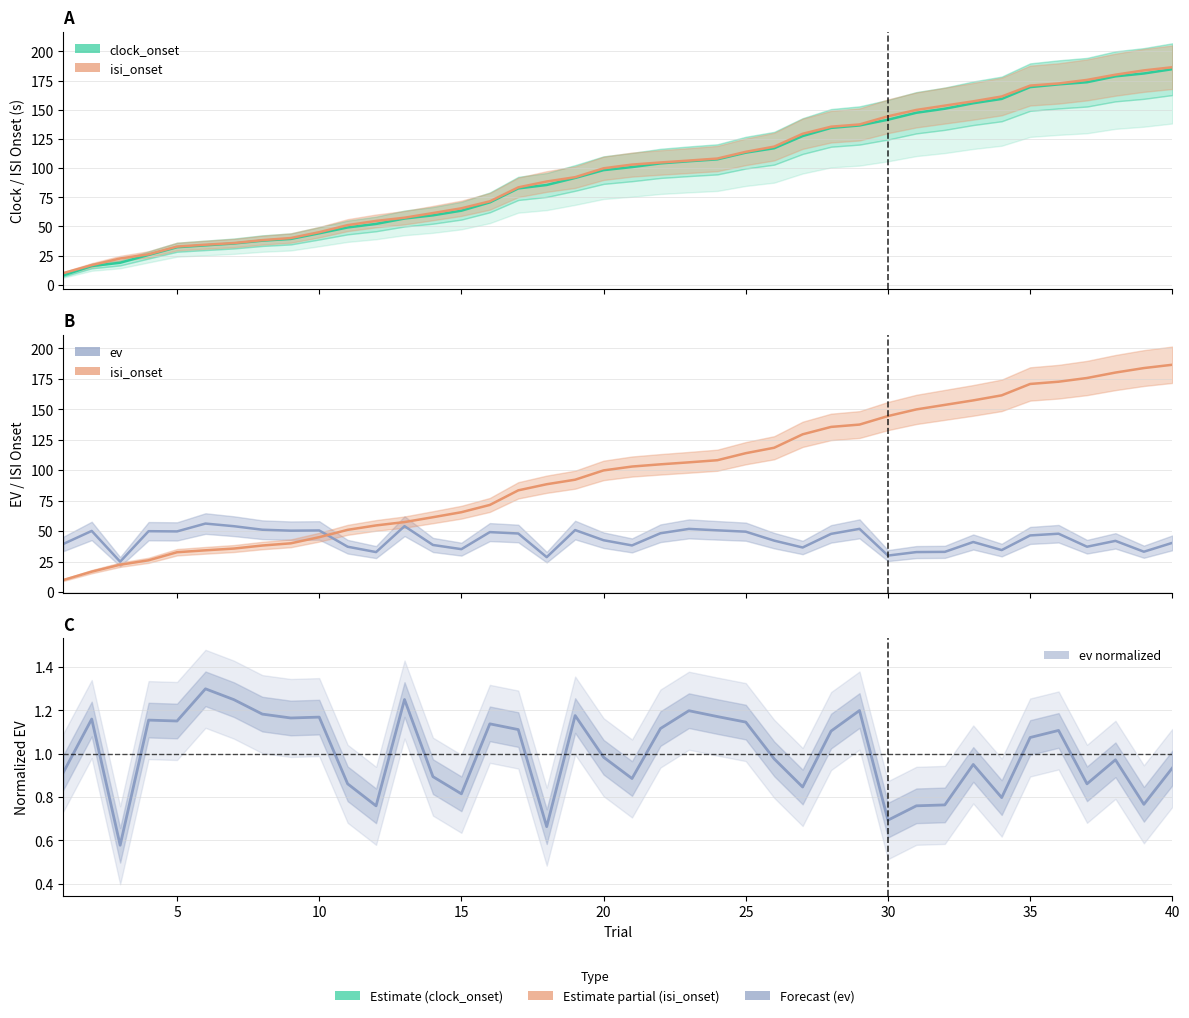

Reading left to right, list all the values displayed in this chart.

clock_onset: 8.1	16.1	18.9	25.6	32.2	33.8	35.4	37.8	39.3	44.1	49.2	52.2	56.8	59.6	63.5	70.6	82.6	85.6	91.6	98.3	100.9	104.1	105.9	107.5	113.3	117.0	127.5	134.5	136.6	141.5	147.5	150.9	155.6	159.3	169.5	171.8	173.6	178.7	181.1	184.8
isi_onset: 10.0	16.9	22.5	26.2	32.8	34.4	35.8	38.3	40.1	45.1	51.1	54.8	57.5	61.5	65.6	71.6	83.5	88.5	92.2	99.9	103.0	104.8	106.5	108.2	114.0	118.4	129.4	135.5	137.4	144.4	149.9	153.6	157.3	161.4	170.7	172.6	175.6	180.1	183.8	186.5
ev: 39.5	50.2	25.0	50.0	49.8	56.3	54.1	51.2	50.4	50.6	37.3	32.9	54.1	38.7	35.3	49.3	48.1	28.7	50.9	42.6	38.4	48.3	51.9	50.7	49.6	42.3	36.7	47.8	51.9	30.0	32.9	33.1	41.2	34.5	46.5	48.0	37.3	42.1	33.2	40.5